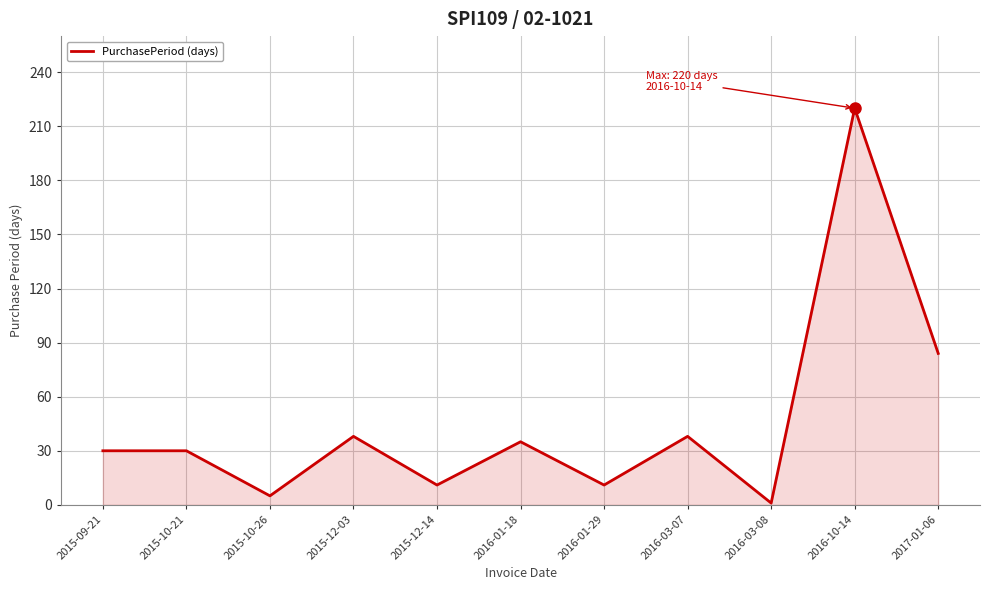

Read the value at 2015-09-21.

30